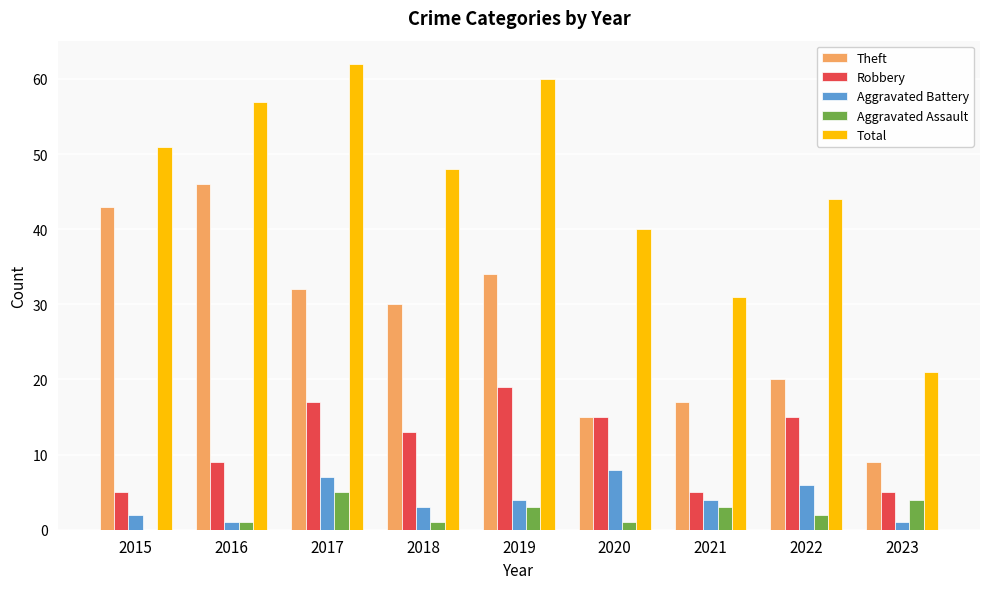

Between 2015 and 2020, which series saw the biggest shift?

Theft